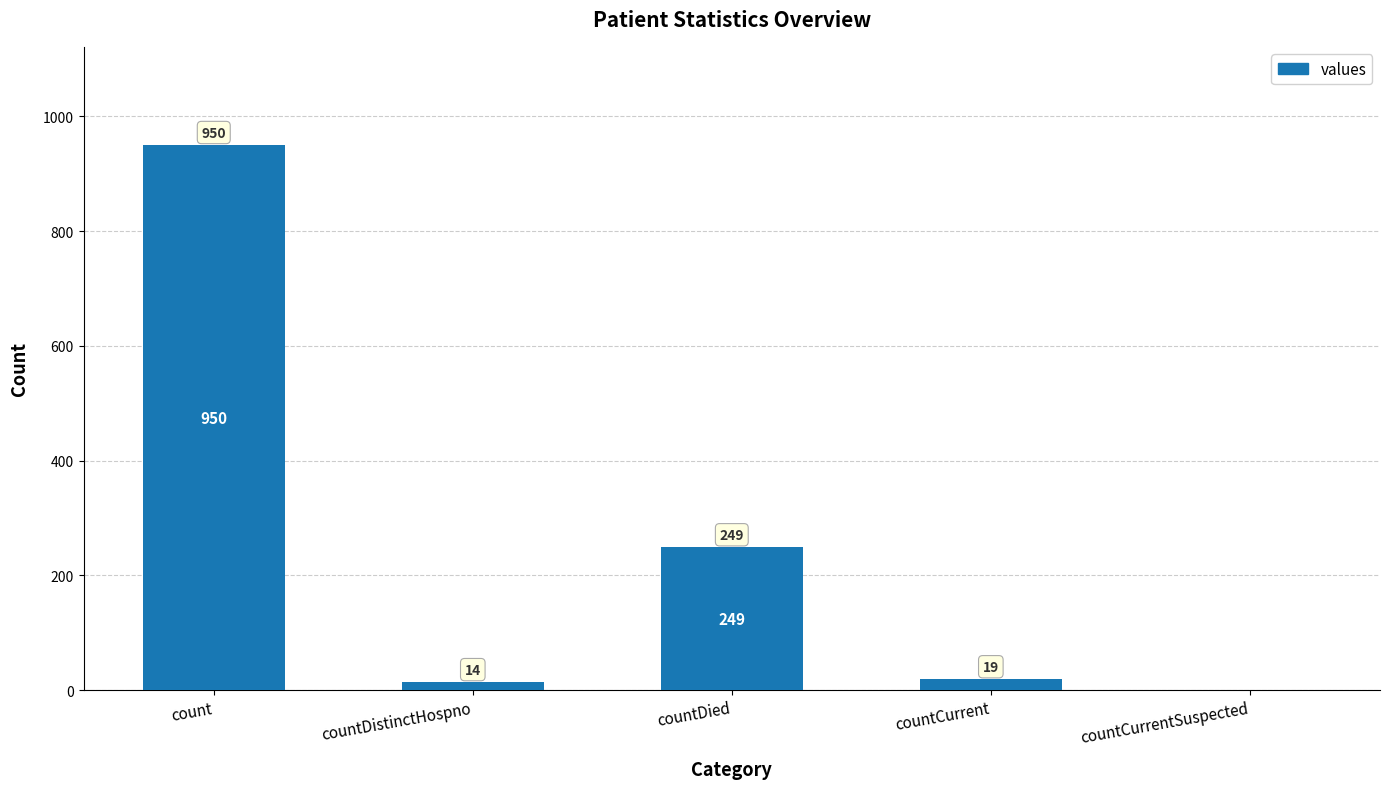

What is the sum of all values?

1232